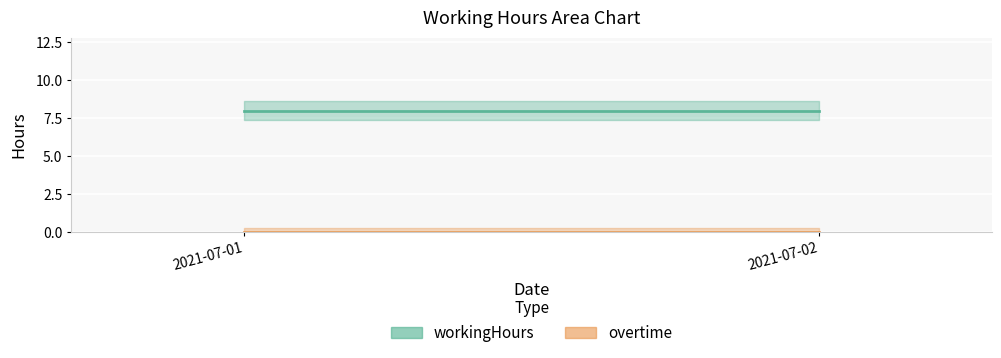

What is the spread (max minus min) of values at 2021-07-01?

8